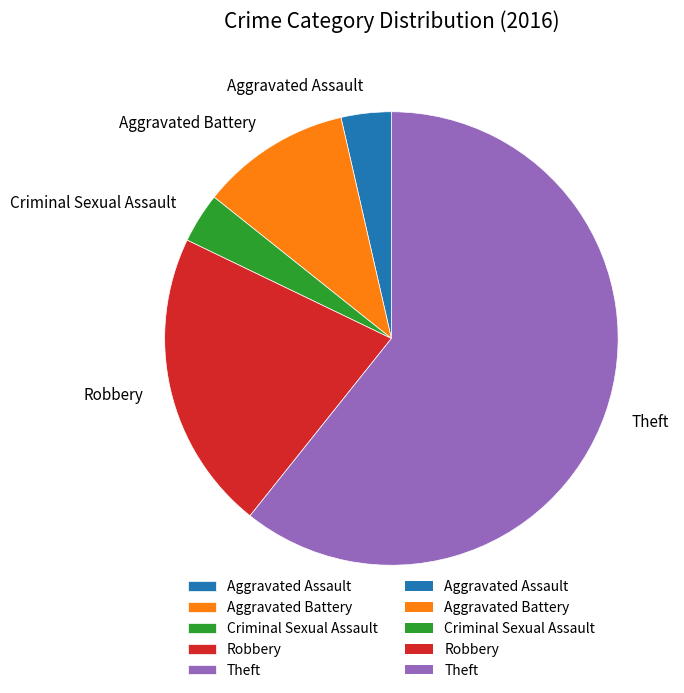

Which slice represents more than half of the pie?

Theft